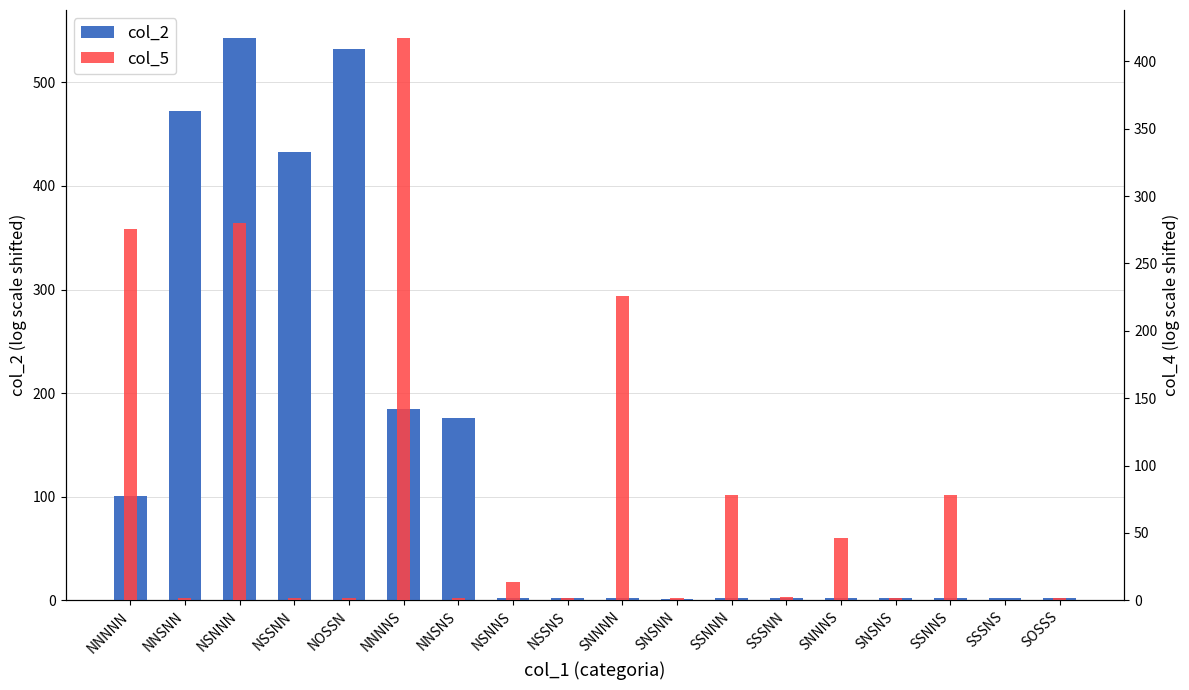

How many values in the col_2 series are below 2?

2